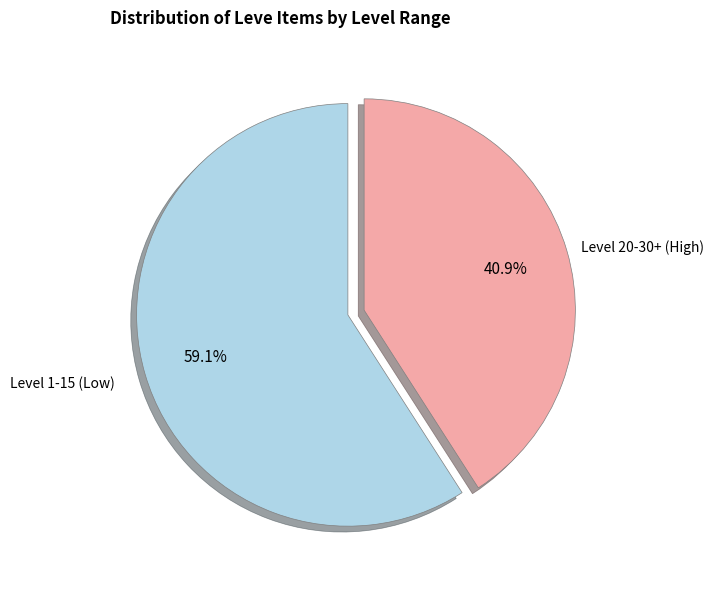

Which has a higher value, Level 1-15 (Low) or Level 20-30+ (High)?

Level 1-15 (Low)